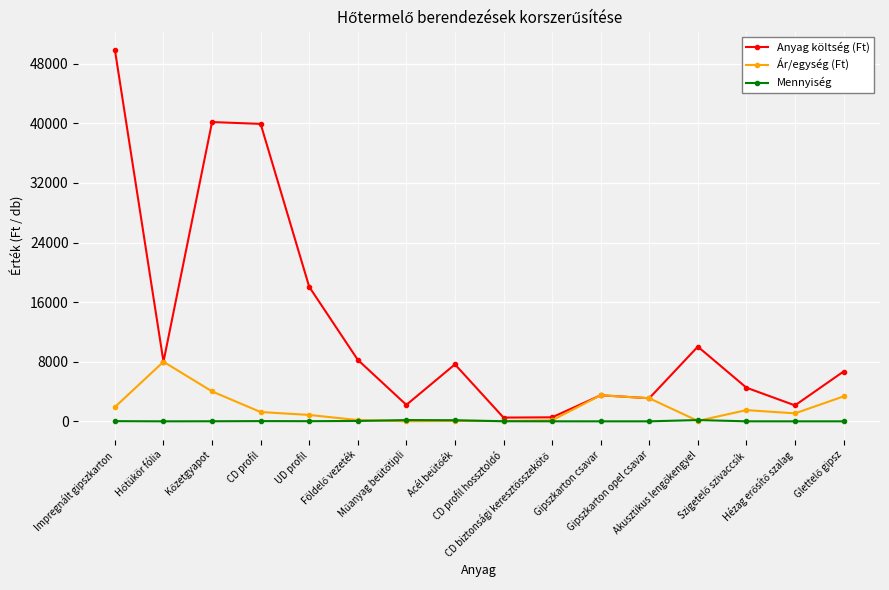

What is the average value of the Anyag költség (Ft) series?

12824